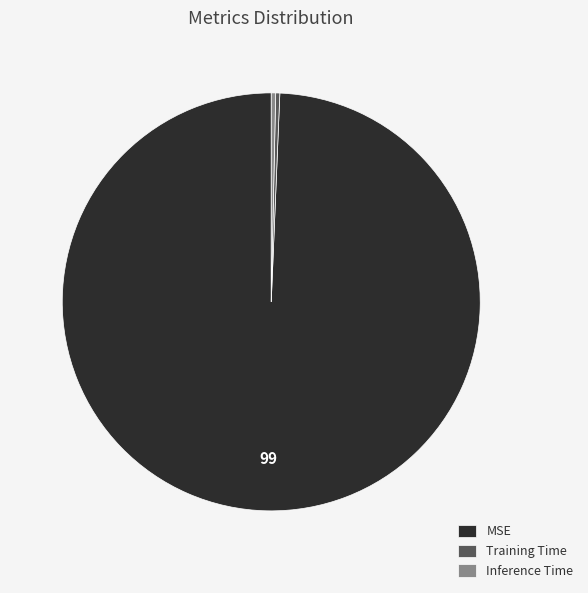

Which has a higher value, MSE or Inference Time?

MSE